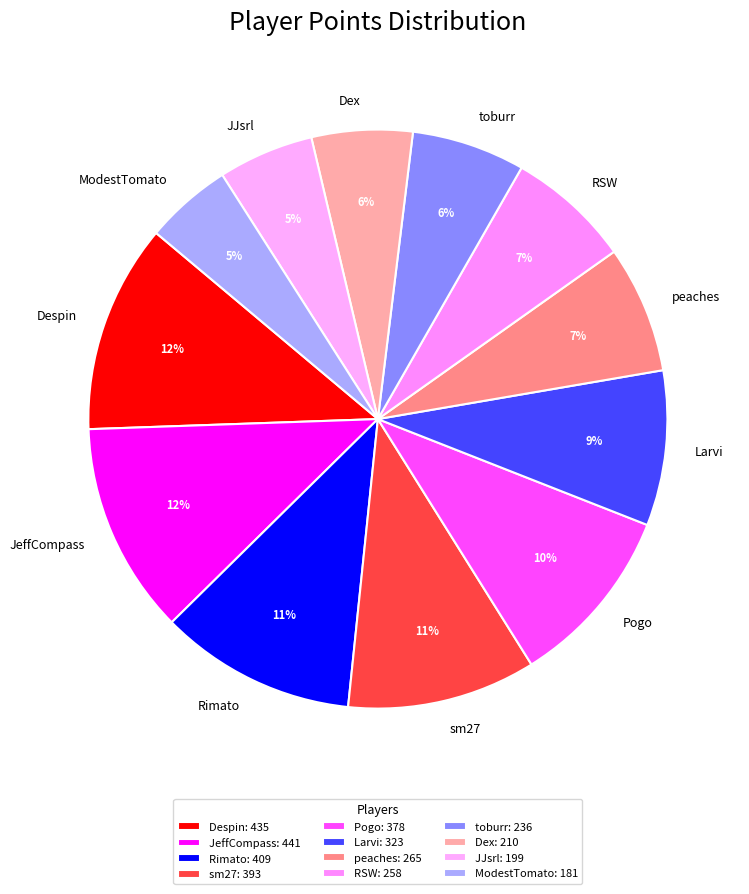

What percentage is the toburr slice, to the nearest percent?

6%